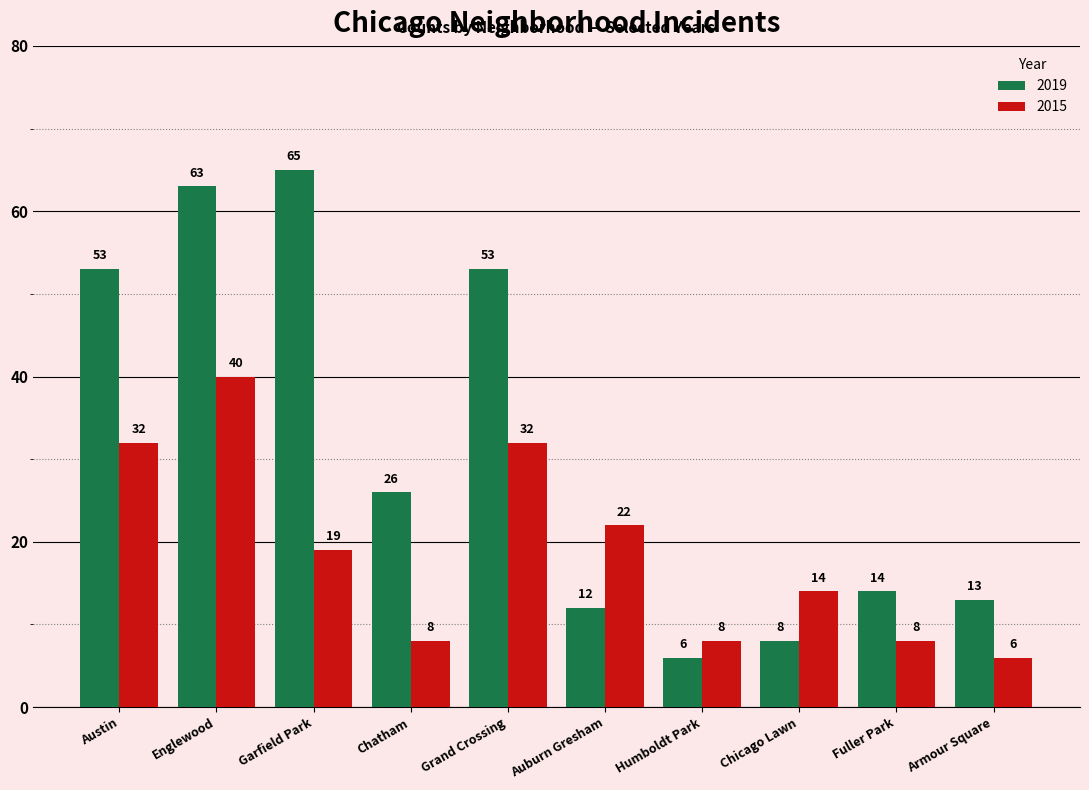

What is the minimum value shown in the chart?

6